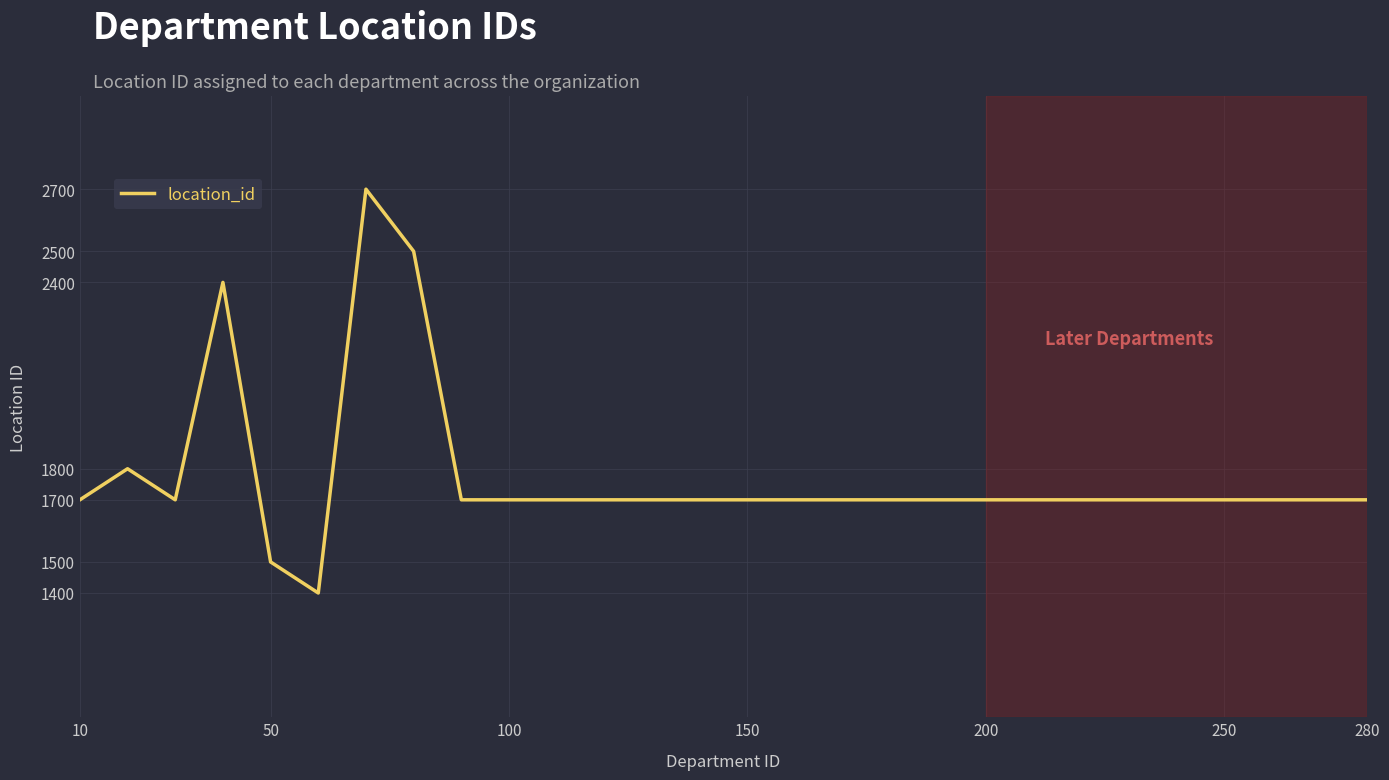

What is the smallest value displayed?

1400